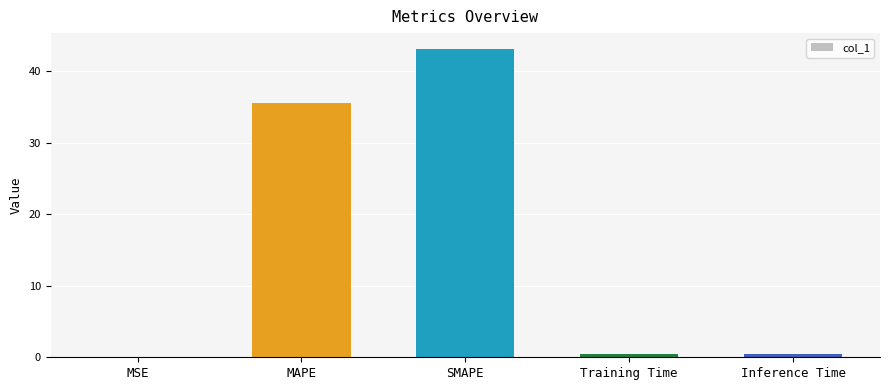

At which category does the chart reach its peak across all series?

SMAPE